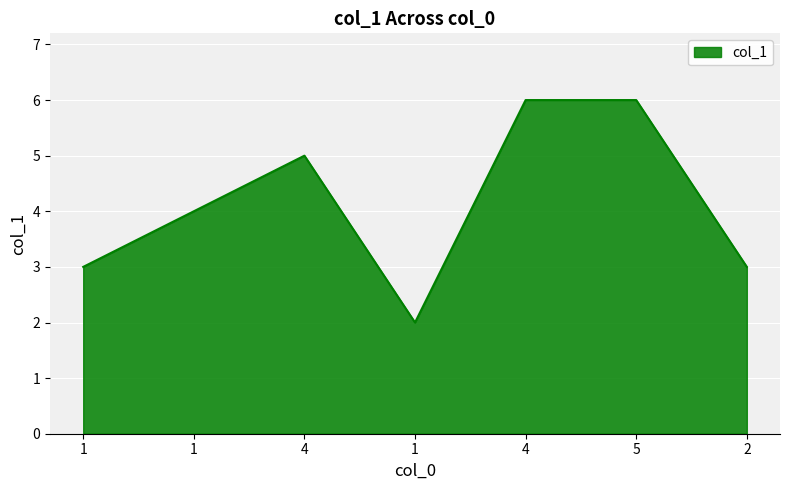

How many interior local valleys (lower than both neighbors) does the data have?

1